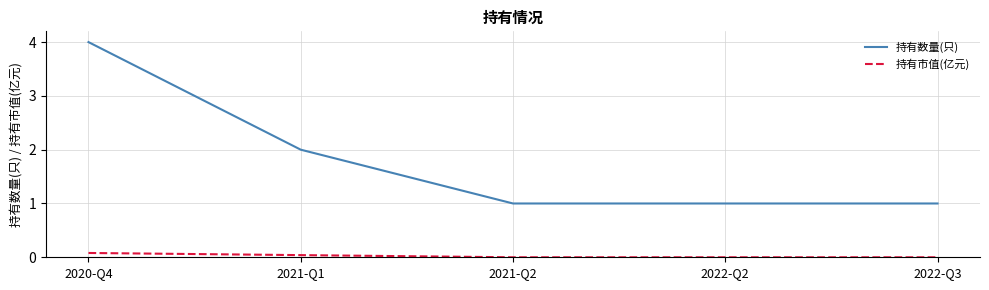

The 持有市值(亿元) series shows 0.0 at 2021-Q2. True or false?

True